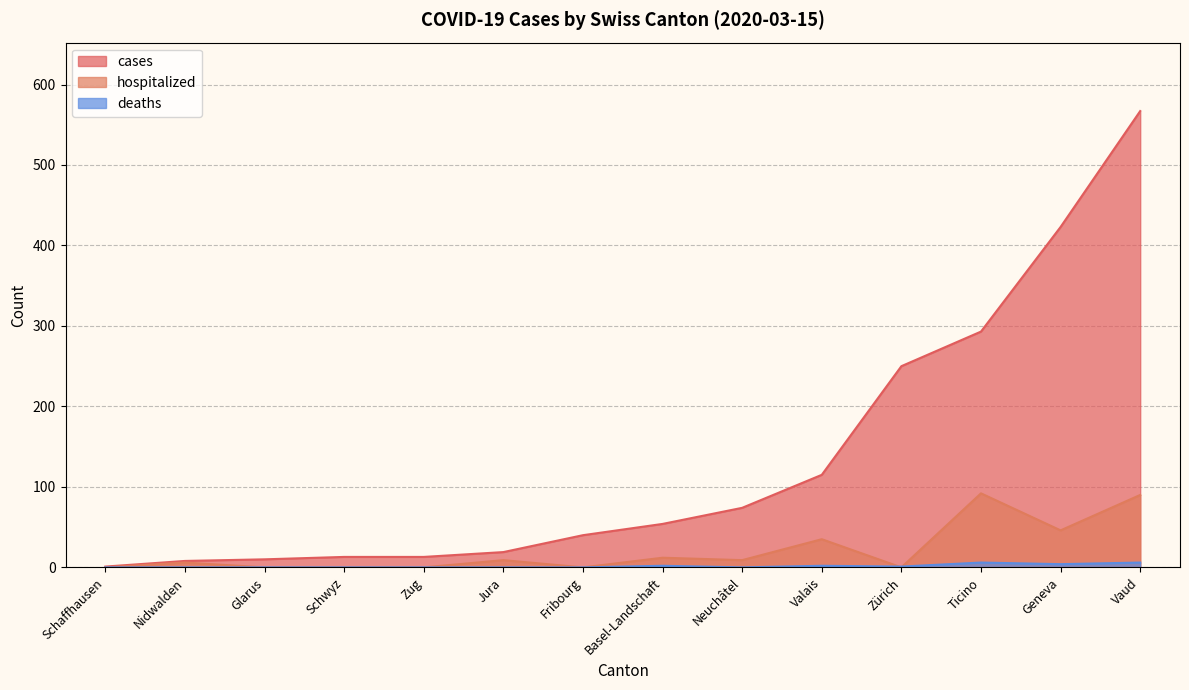

Is it true that cases equals 40 at Fribourg?

True